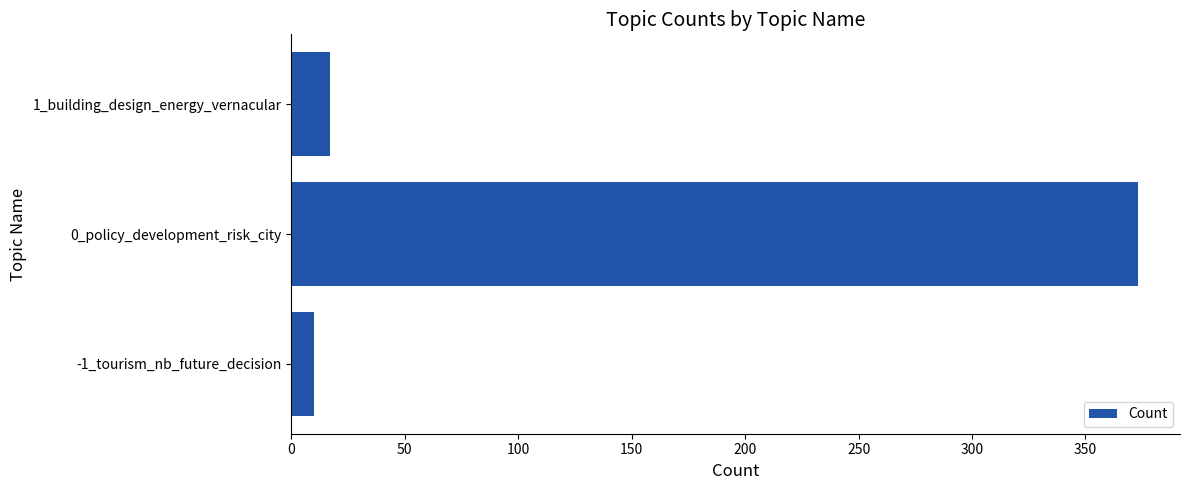

What is the average value?

133